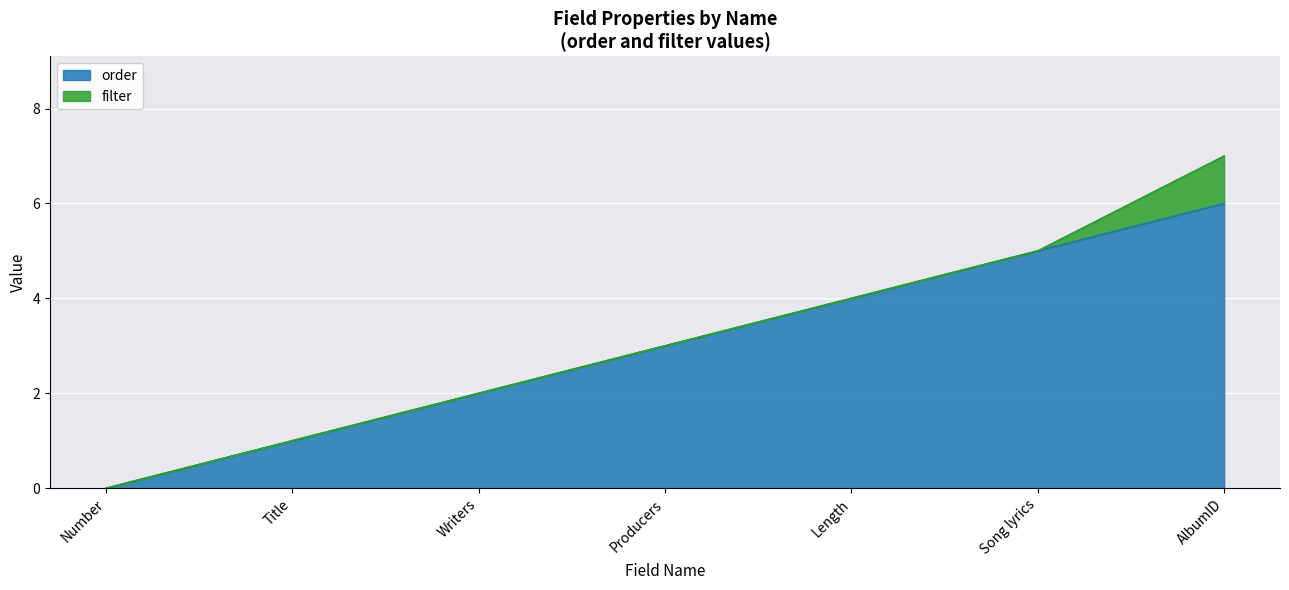

At which category does the chart reach its peak across all series?

AlbumID